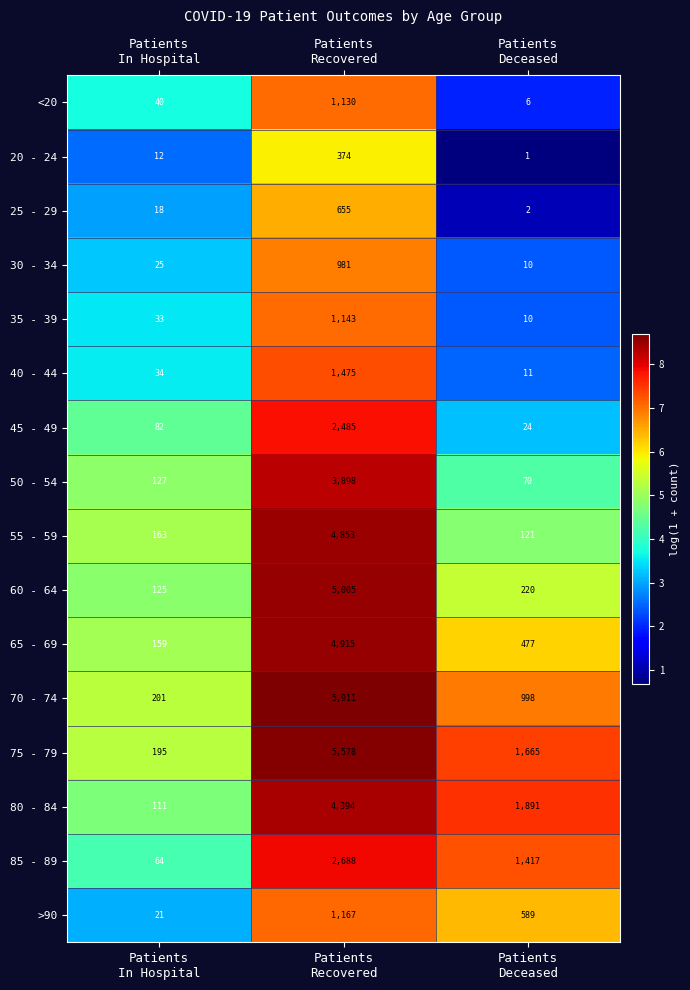

What is the sum of all 80 - 84 values?

6396